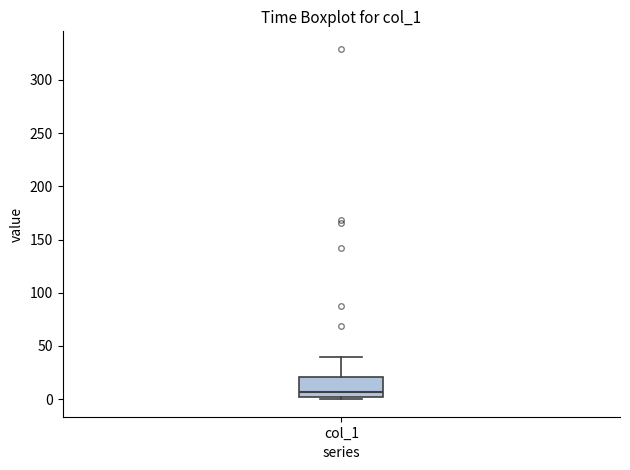

Read this box plot against the y-axis: the position of the median line, the range covered by the box, and the ends of both whiskers. The values are not printed on the chart, so give them approximately, as read against the axis.

median 5, box 0 to 20, whiskers 0 (just below the box's lower edge) to 40